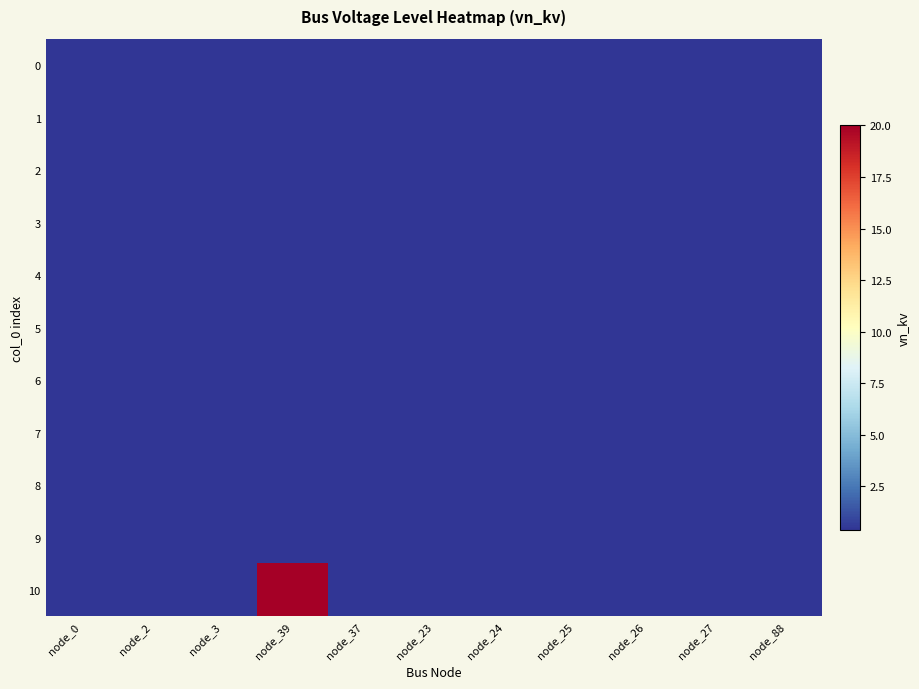

Which series has the largest total across all categories?

10